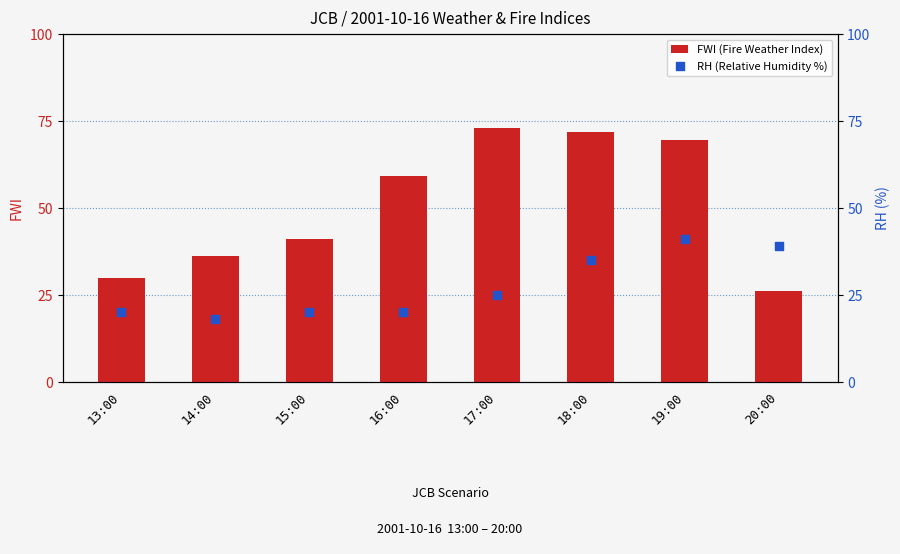

What is the total value across all series at 17:00?

97.9